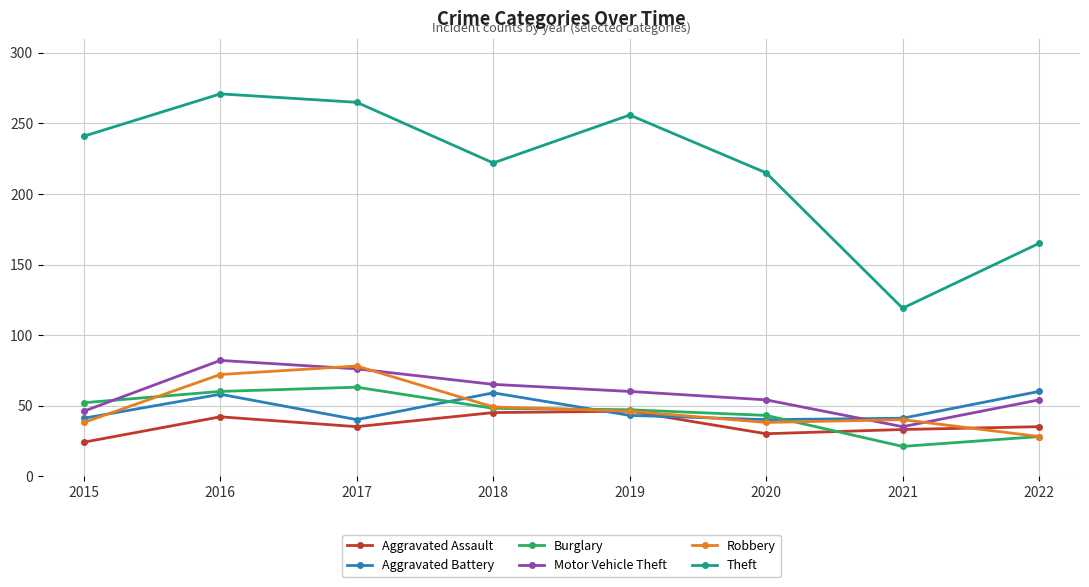

At which label does Aggravated Assault first exceed 35?

2016